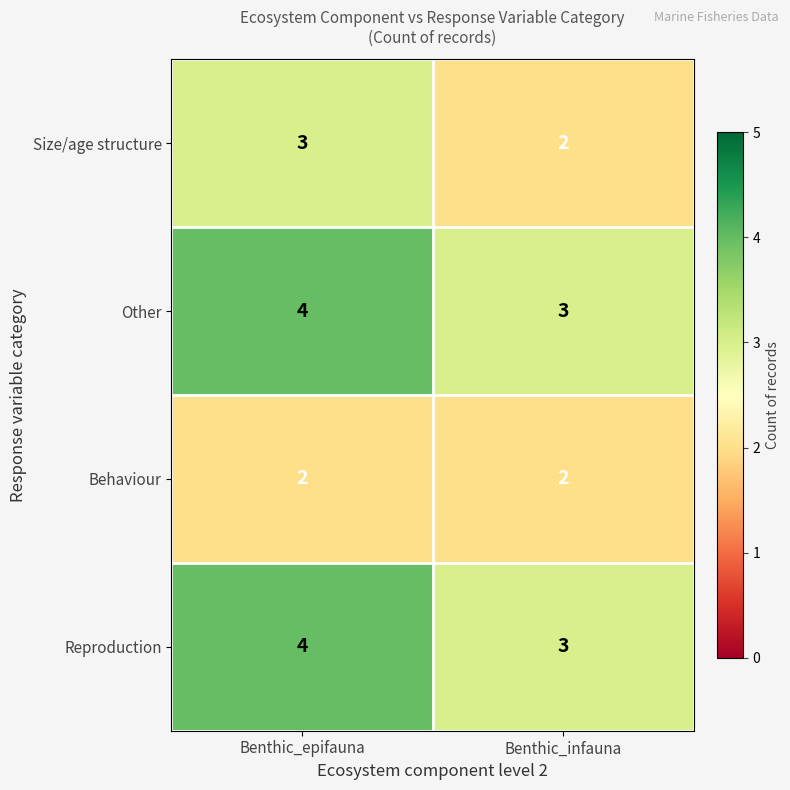

What is the sum of the Reproduction values at Benthic_epifauna and Benthic_infauna?

7